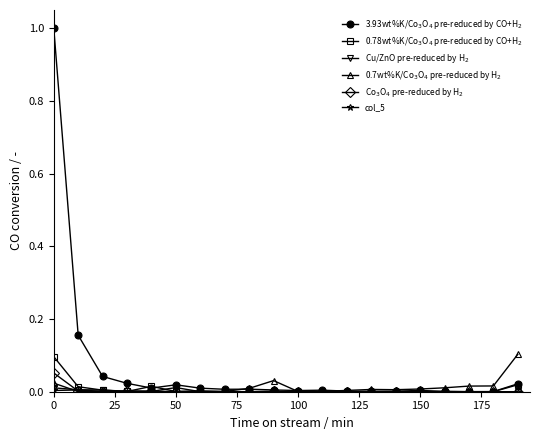

Does the chart have visible grid lines?

No